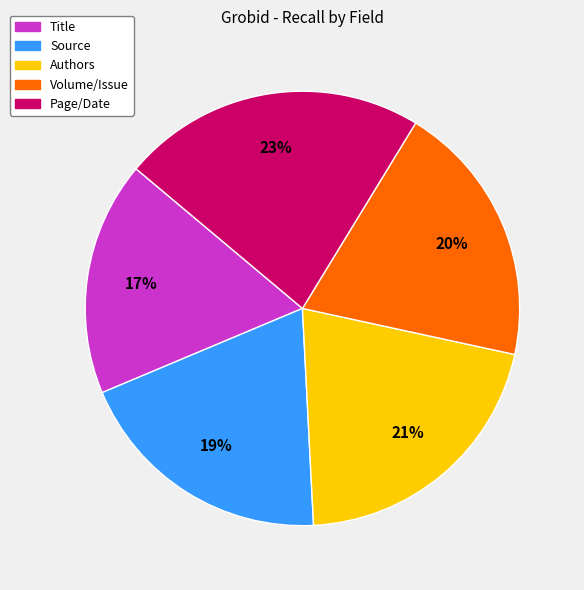

What percentage is the Title slice, to the nearest percent?

17%